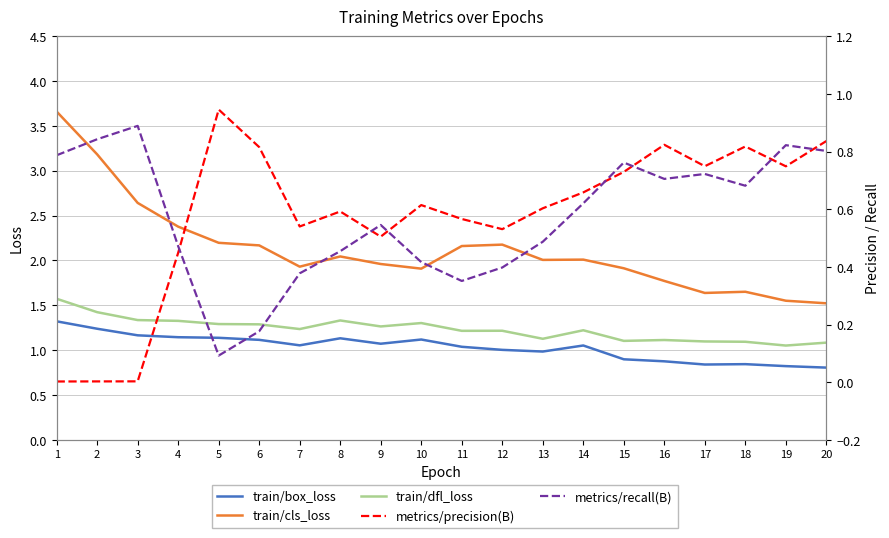

Between 5 and 10, which is larger?

5